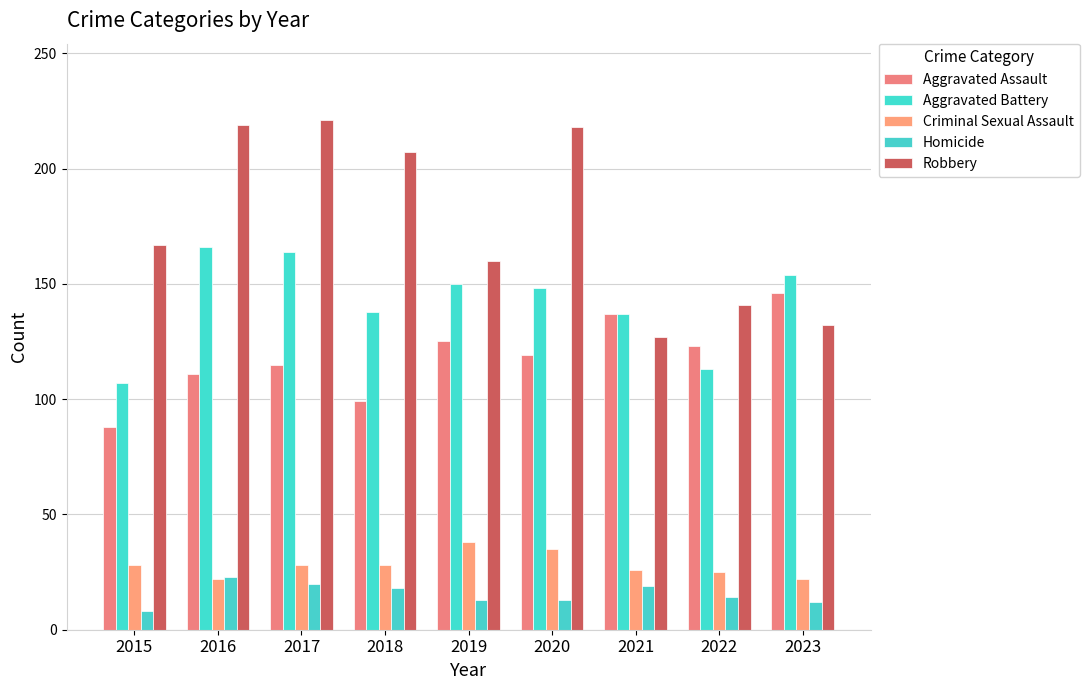

What is the value of the Aggravated Assault bar at the 6th from the left?

119